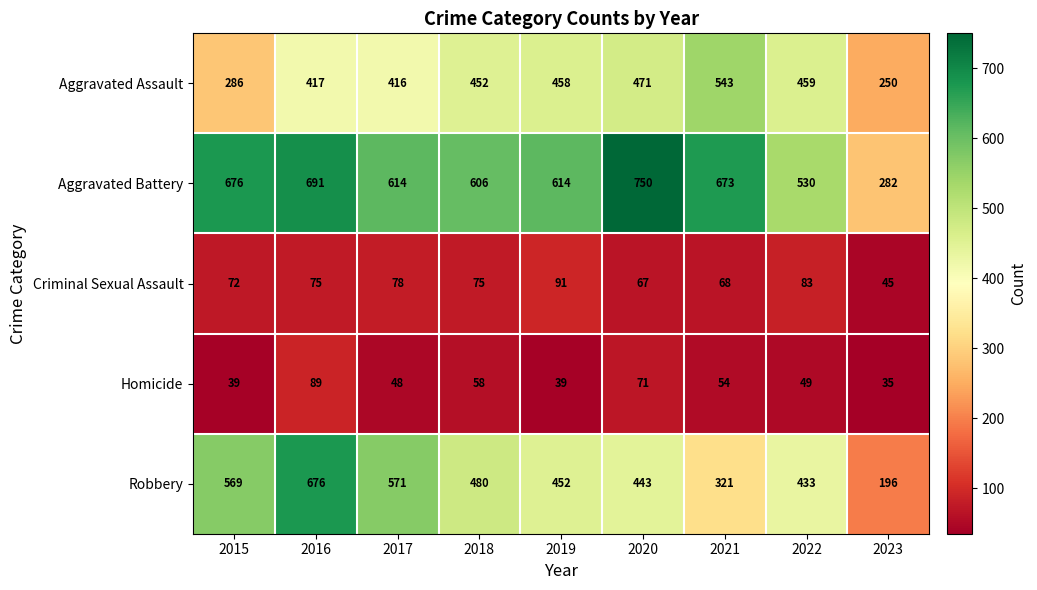

Which series has the largest total across all categories?

Aggravated Battery